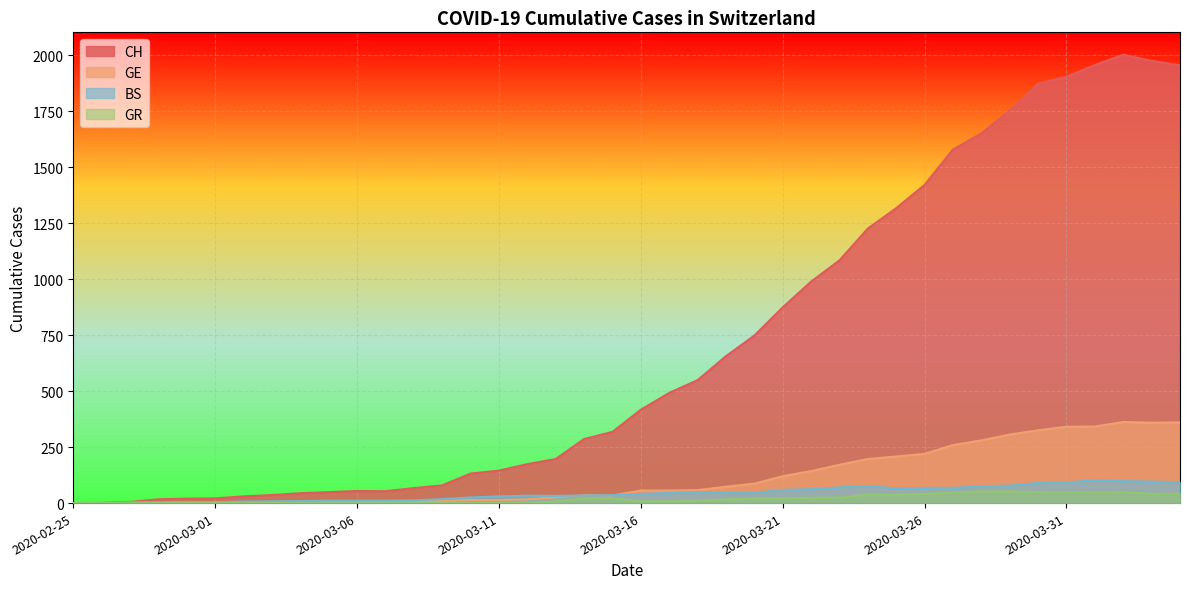

Reading left to right, transcribe all the data shown in this chart.

CH: 2020-02-25=0	2020-02-26=1	2020-02-27=5	2020-02-28=17	2020-02-29=20	2020-03-01=21	2020-03-02=30	2020-03-03=36	2020-03-04=44	2020-03-05=49	2020-03-06=54	2020-03-07=53	2020-03-08=67	2020-03-09=79	2020-03-10=132	2020-03-11=145	2020-03-12=174	2020-03-13=197	2020-03-14=286	2020-03-15=318	2020-03-16=417	2020-03-17=492	2020-03-18=549	2020-03-19=656	2020-03-20=748	2020-03-21=874	2020-03-22=989	2020-03-23=1084	2020-03-24=1226	2020-03-25=1317	2020-03-26=1421	2020-03-27=1579	2020-03-28=1651	2020-03-29=1753	2020-03-30=1873	2020-03-31=1904	2020-04-01=1956	2020-04-02=2002	2020-04-03=1975	2020-04-04=1955
GE: 2020-02-25=0	2020-02-26=1	2020-02-27=1	2020-02-28=2	2020-02-29=3	2020-03-01=3	2020-03-02=3	2020-03-03=4	2020-03-04=4	2020-03-05=5	2020-03-06=7	2020-03-07=7	2020-03-08=9	2020-03-09=10	2020-03-10=14	2020-03-11=14	2020-03-12=17	2020-03-13=26	2020-03-14=35	2020-03-15=34	2020-03-16=56	2020-03-17=56	2020-03-18=58	2020-03-19=73	2020-03-20=87	2020-03-21=120	2020-03-22=143	2020-03-23=171	2020-03-24=197	2020-03-25=208	2020-03-26=220	2020-03-27=259	2020-03-28=280	2020-03-29=306	2020-03-30=325	2020-03-31=341	2020-04-01=342	2020-04-02=362	2020-04-03=359	2020-04-04=360
BS: 2020-02-25=0	2020-02-26=0	2020-02-27=3	2020-02-28=3	2020-02-29=4	2020-03-01=4	2020-03-02=7	2020-03-03=8	2020-03-04=9	2020-03-05=11	2020-03-06=11	2020-03-07=11	2020-03-08=12	2020-03-09=18	2020-03-10=25	2020-03-11=30	2020-03-12=33	2020-03-13=32	2020-03-14=34	2020-03-15=35	2020-03-16=41	2020-03-17=45	2020-03-18=50	2020-03-19=45	2020-03-20=46	2020-03-21=59	2020-03-22=62	2020-03-23=70	2020-03-24=75	2020-03-25=66	2020-03-26=68	2020-03-27=68	2020-03-28=75	2020-03-29=78	2020-03-30=90	2020-03-31=92	2020-04-01=102	2020-04-02=98	2020-04-03=96	2020-04-04=93
GR: 2020-02-25=0	2020-02-26=0	2020-02-27=0	2020-02-28=0	2020-02-29=0	2020-03-01=0	2020-03-02=0	2020-03-03=0	2020-03-04=0	2020-03-05=0	2020-03-06=0	2020-03-07=0	2020-03-08=0	2020-03-09=0	2020-03-10=0	2020-03-11=0	2020-03-12=0	2020-03-13=8	2020-03-14=21	2020-03-15=21	2020-03-16=8	2020-03-17=8	2020-03-18=11	2020-03-19=16	2020-03-20=21	2020-03-21=21	2020-03-22=24	2020-03-23=24	2020-03-24=38	2020-03-25=37	2020-03-26=41	2020-03-27=47	2020-03-28=52	2020-03-29=52	2020-03-30=49	2020-03-31=48	2020-04-01=48	2020-04-02=49	2020-04-03=41	2020-04-04=42